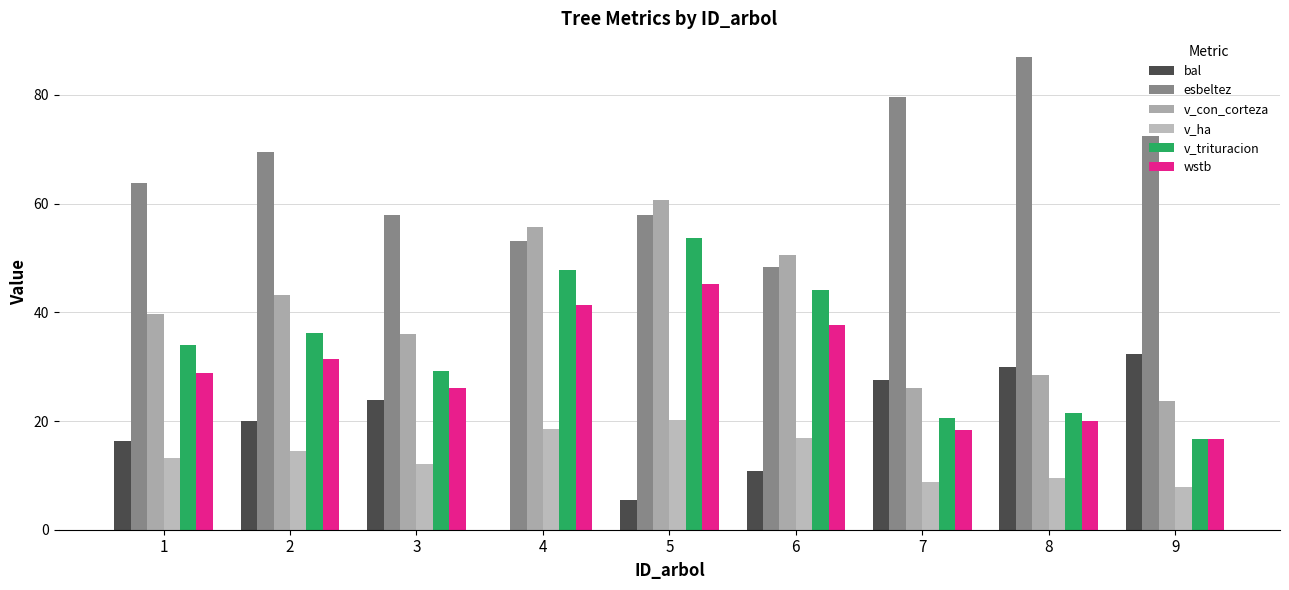

Reading left to right, extract all data points from this chart.

bal: 16.3	20.1	23.8	0.0	5.4	10.9	27.6	30.0	32.4
esbeltez: 63.8	69.6	57.9	53.1	58.0	48.3	79.7	87.0	72.4
v_con_corteza: 39.6	43.2	36.0	55.7	60.7	50.6	26.1	28.5	23.7
v_ha: 13.2	14.4	12.0	18.6	20.2	16.9	8.7	9.5	7.9
v_trituracion: 34.0	36.1	29.3	47.7	53.7	44.2	20.5	21.6	16.8
wstb: 28.8	31.4	26.1	41.4	45.2	37.6	18.4	20.1	16.7